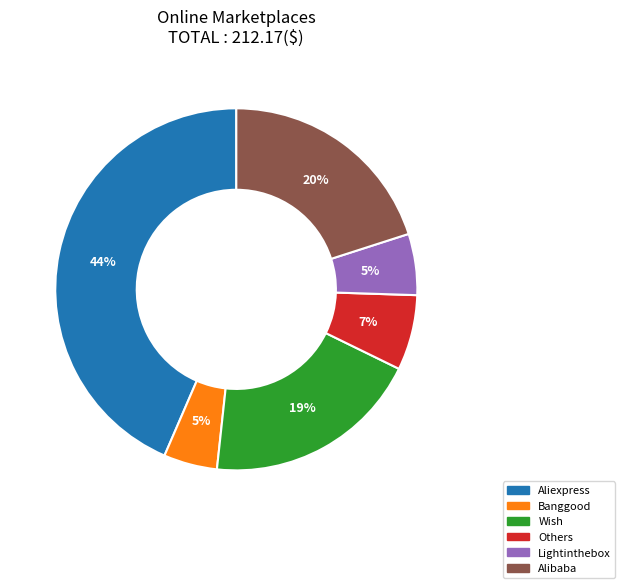

How many slices are in this pie chart?

6